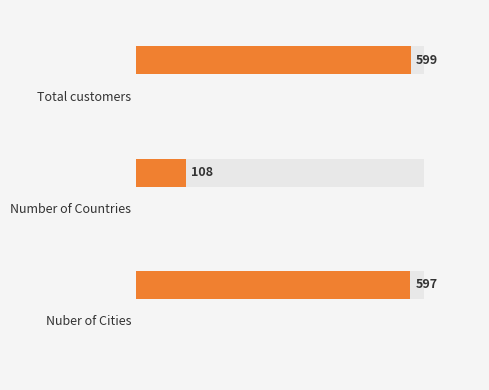

How many bars are there in total?

3